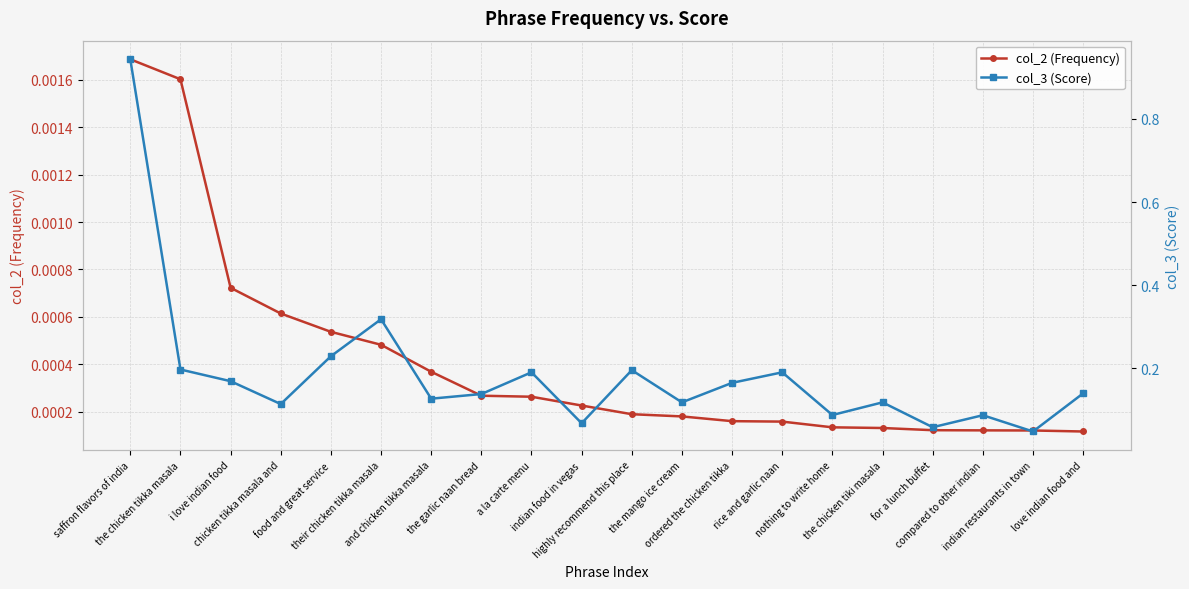

What is the total value across all series at saffron flavors of india?

0.9